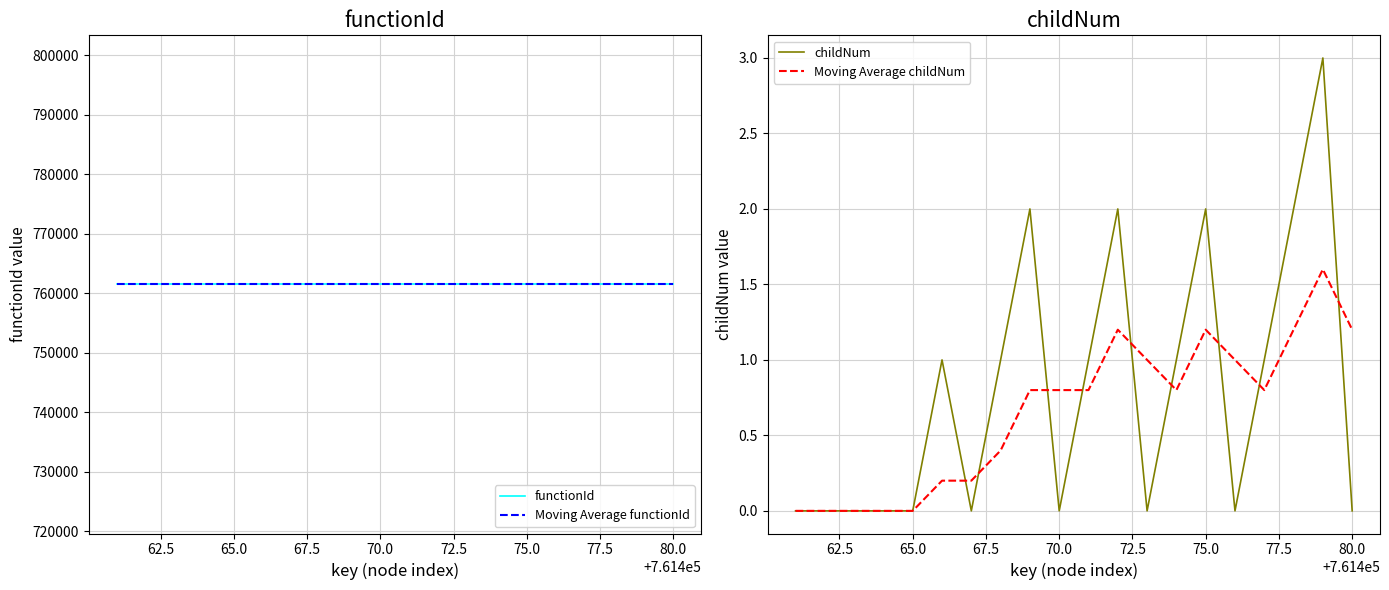

The value of childNum at 70.0 is 1.3. True or false?

False